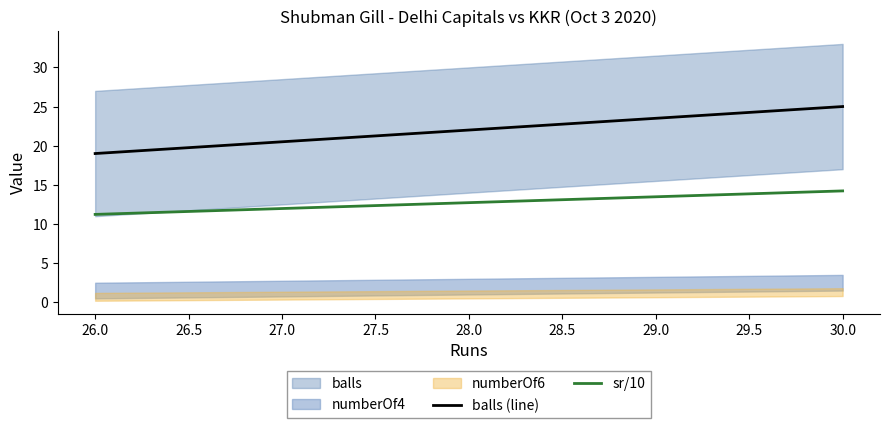

What is the difference between the maximum and minimum values in the balls (line) series?

6.0